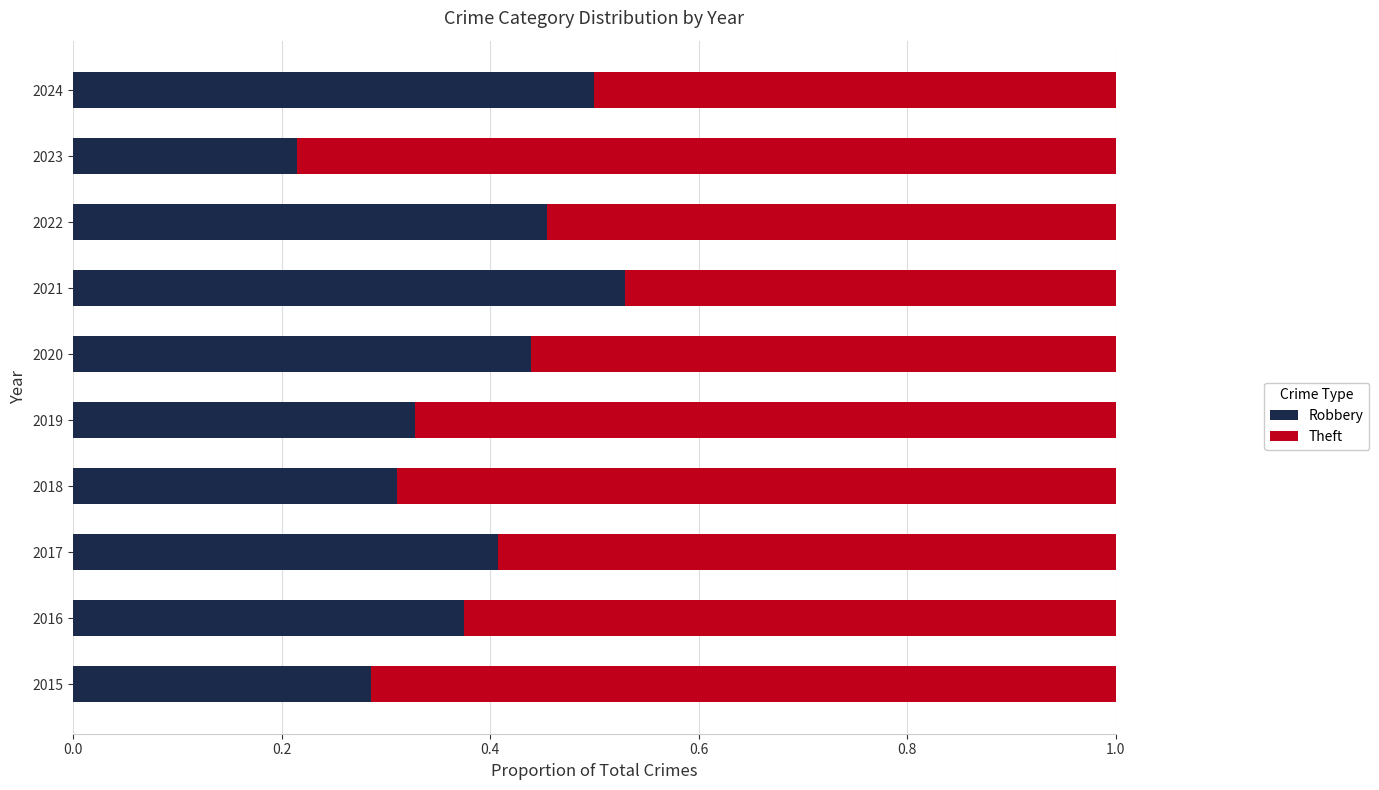

Count the number of categories in the chart.

10